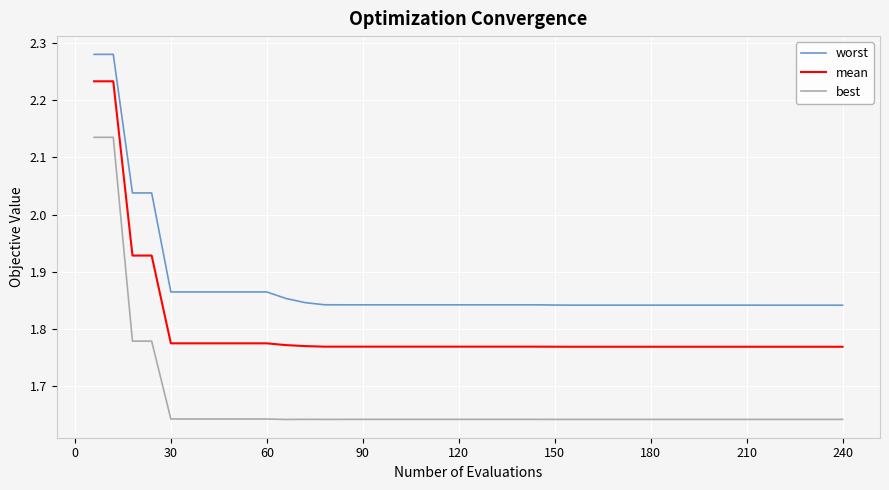

Count the number of data series in this chart.

3